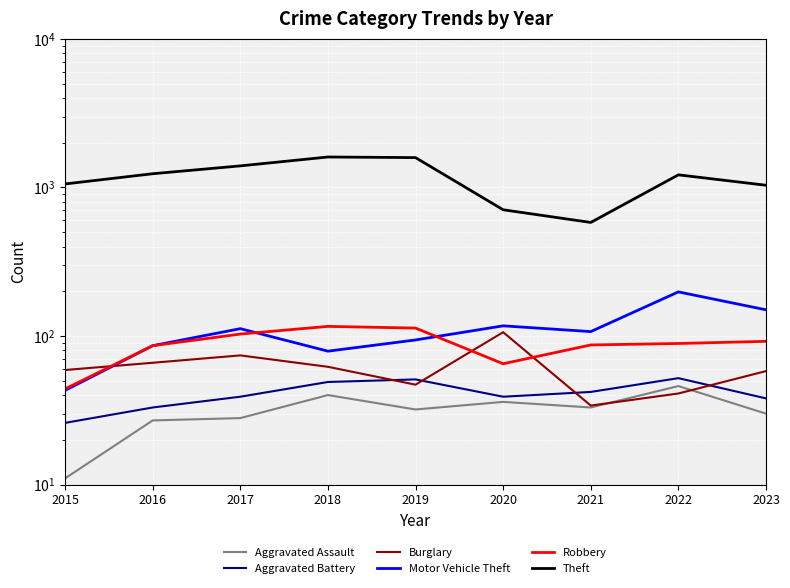

At how many categories does at least one series exceed 604?

8